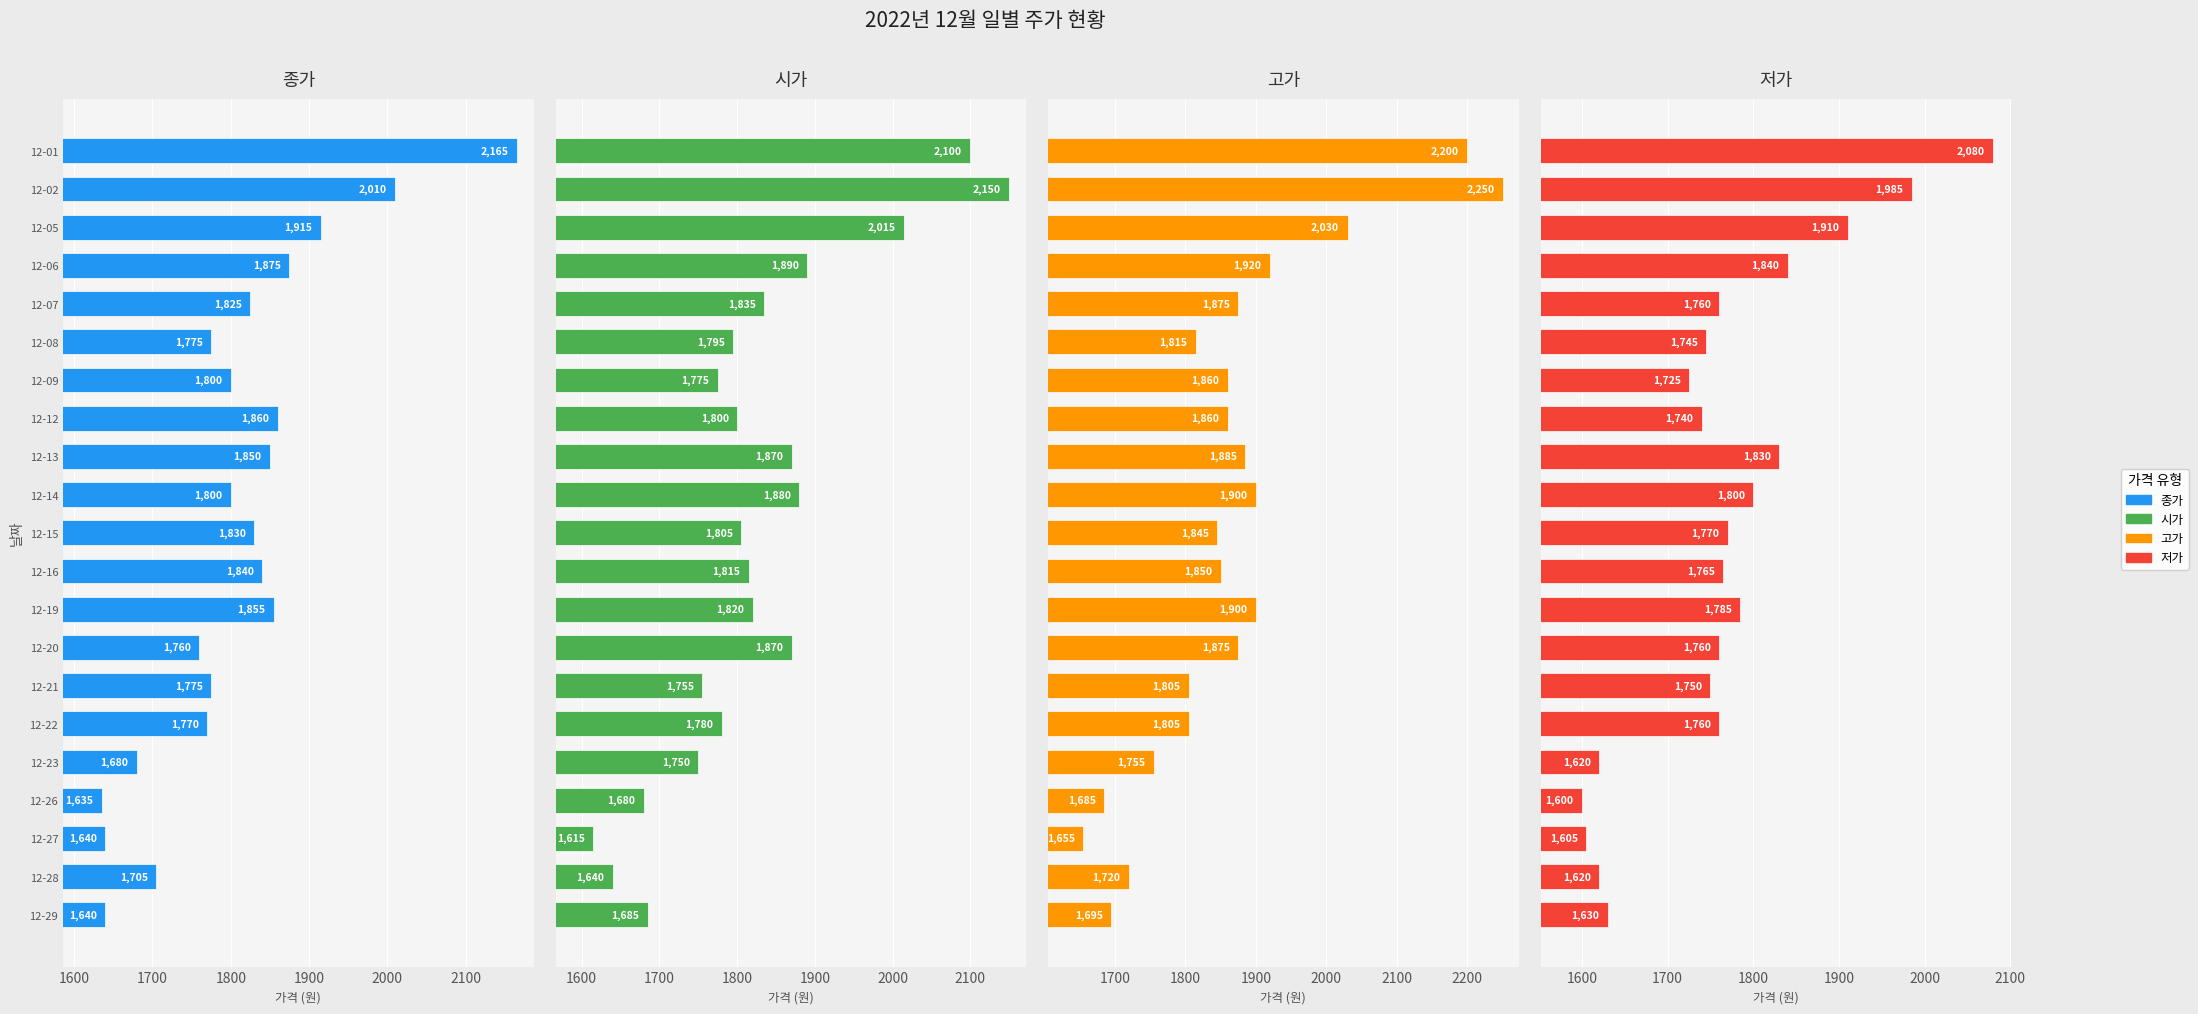

What is the sum of all 저가 values?

37080